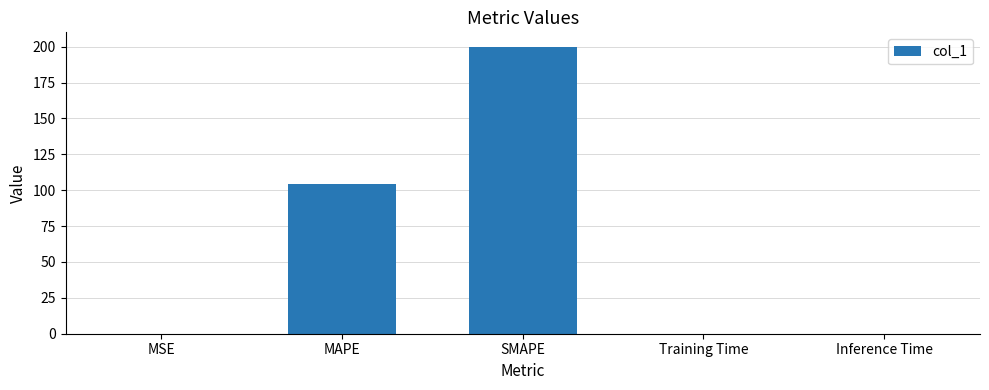

What is the sum of all values?

304.4